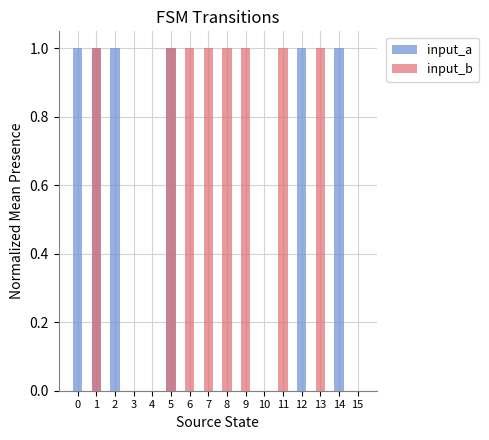

The value of input_a at 10 is 0. True or false?

True